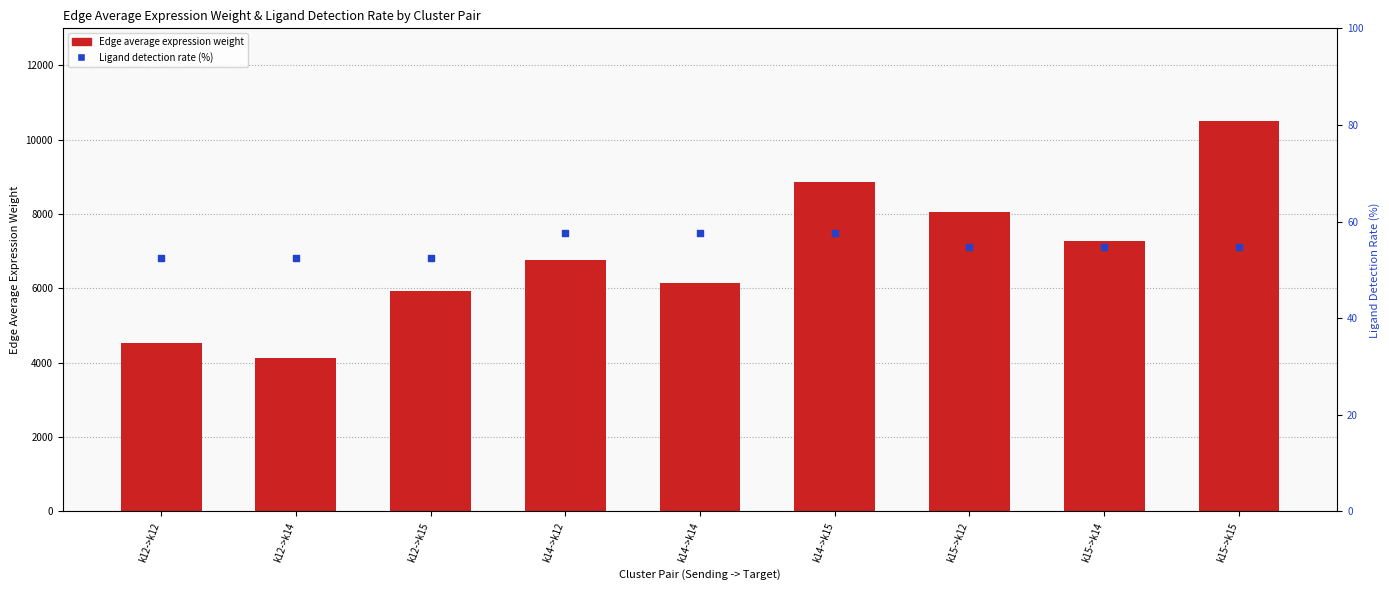

Is the value of Ligand detection rate (%) at k12->k12 greater than the value of Edge average expression weight at k14->k12?

No